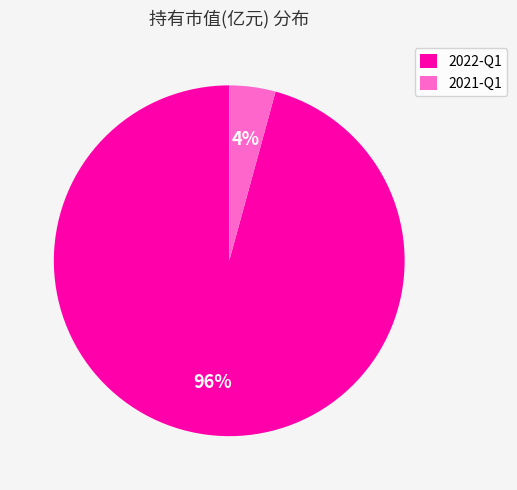

Does 2021-Q1 represent more than half of the total?

No